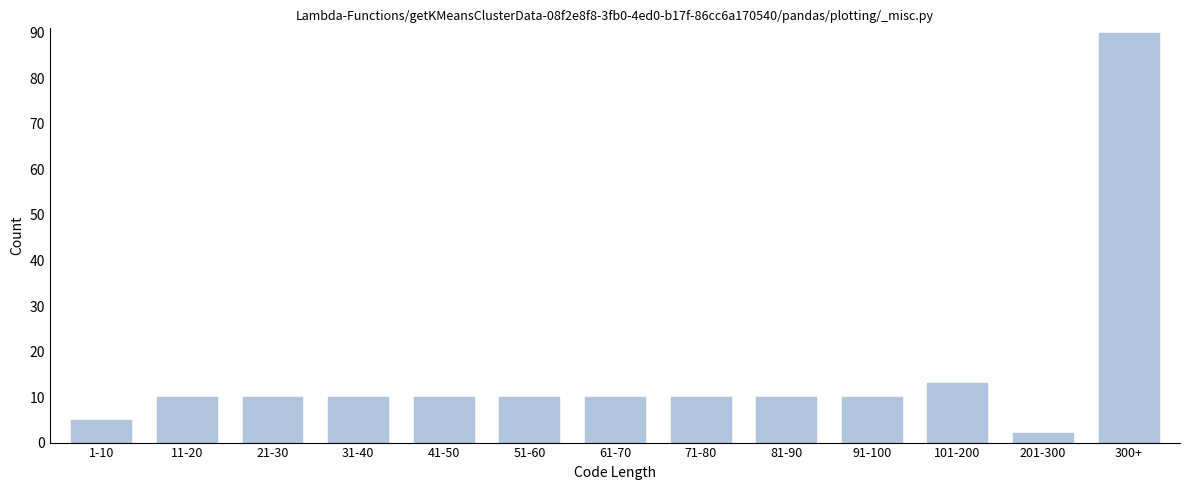

Reading left to right, extract all data points from this chart.

1-10=5	11-20=10	21-30=10	31-40=10	41-50=10	51-60=10	61-70=10	71-80=10	81-90=10	91-100=10	101-200=13	201-300=2	300+=90